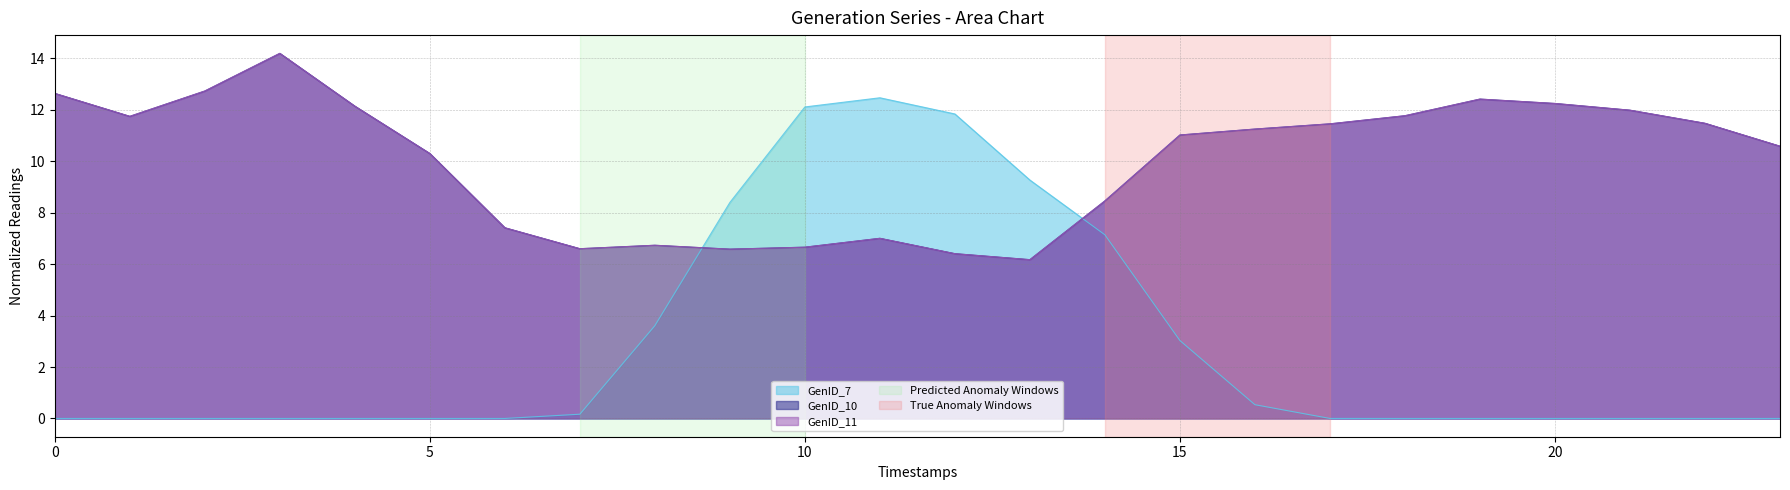

At which label does GenID_11 reach its peak?

3